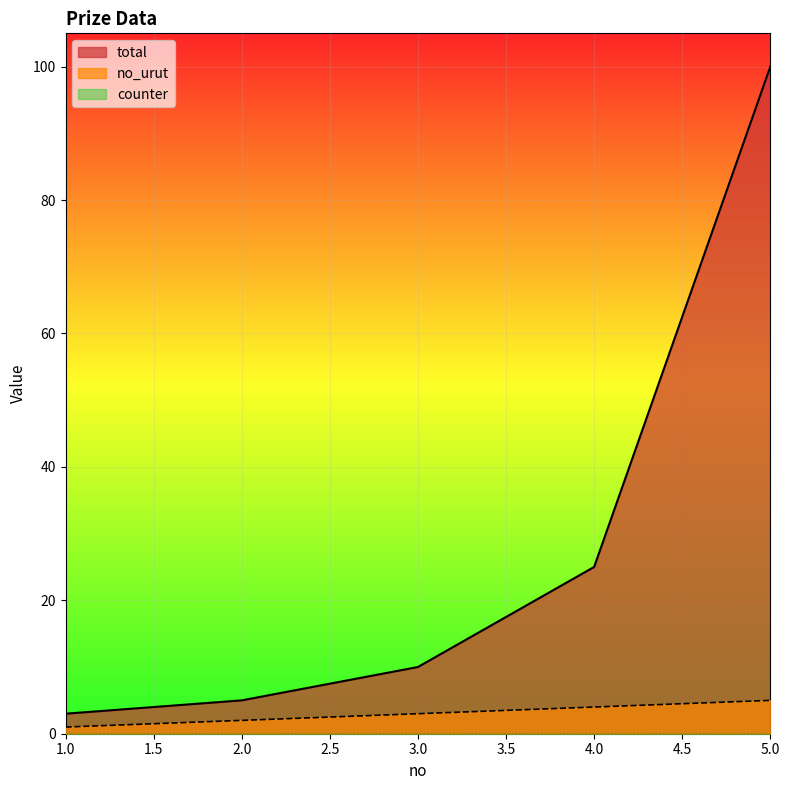

What is the total value across all series at 2?

7